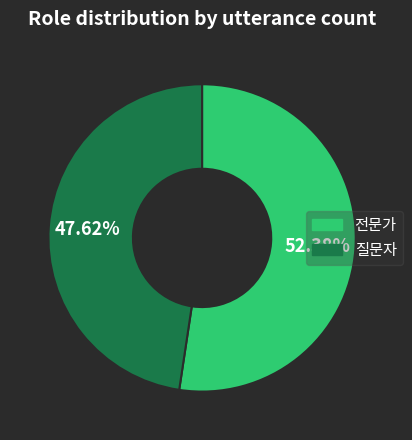

Does 질문자 represent more than half of the total?

No